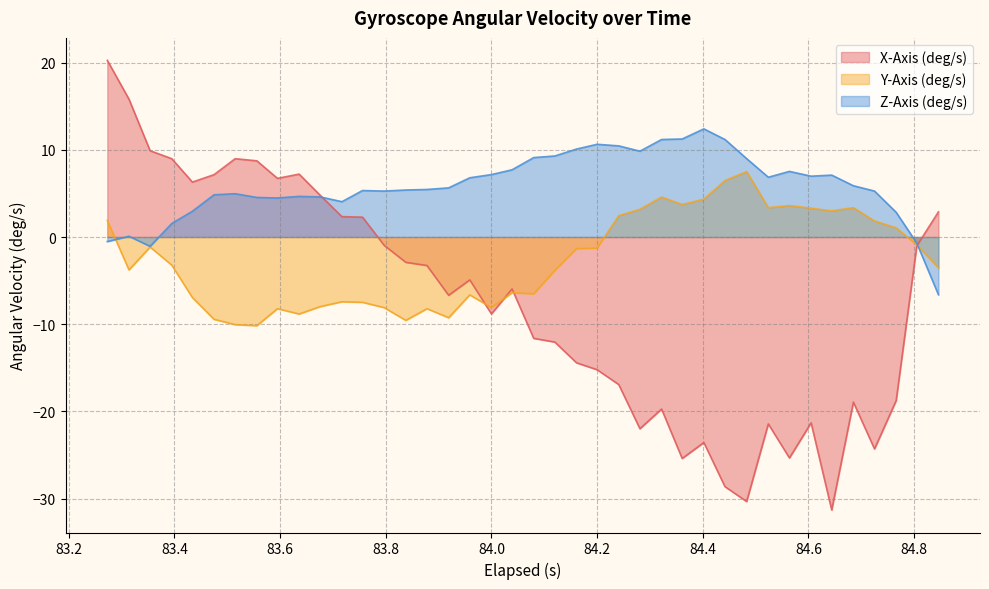

Rank the series by their average value, from lowest to highest.

X-Axis (deg/s), Y-Axis (deg/s), Z-Axis (deg/s)